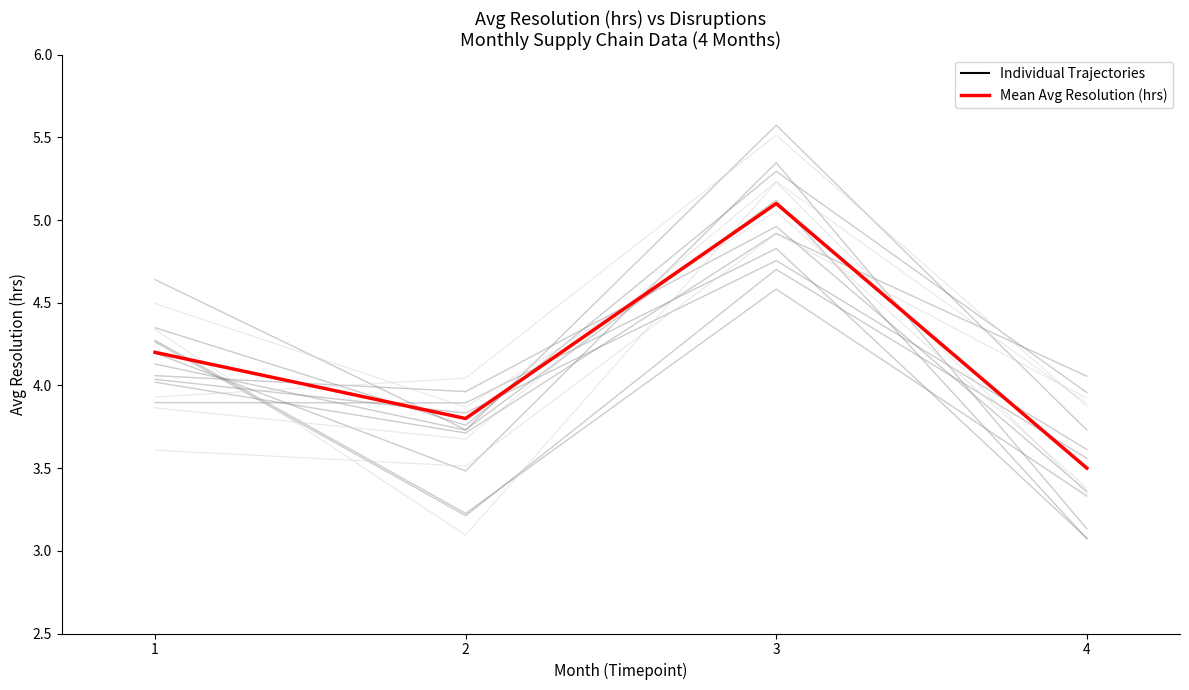

Reading left to right, what are all the values shown in this chart?

Individual Trajectories: 1=4.3	2=3.8	3=5.3	4=4.0
Mean Avg Resolution (hrs): 1=4.2	2=3.8	3=5.1	4=3.5